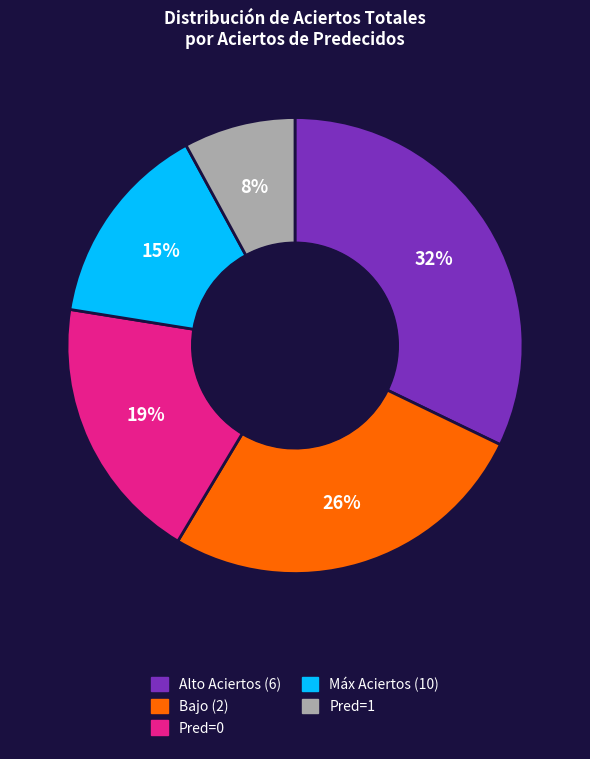

How many slices are in this pie chart?

5